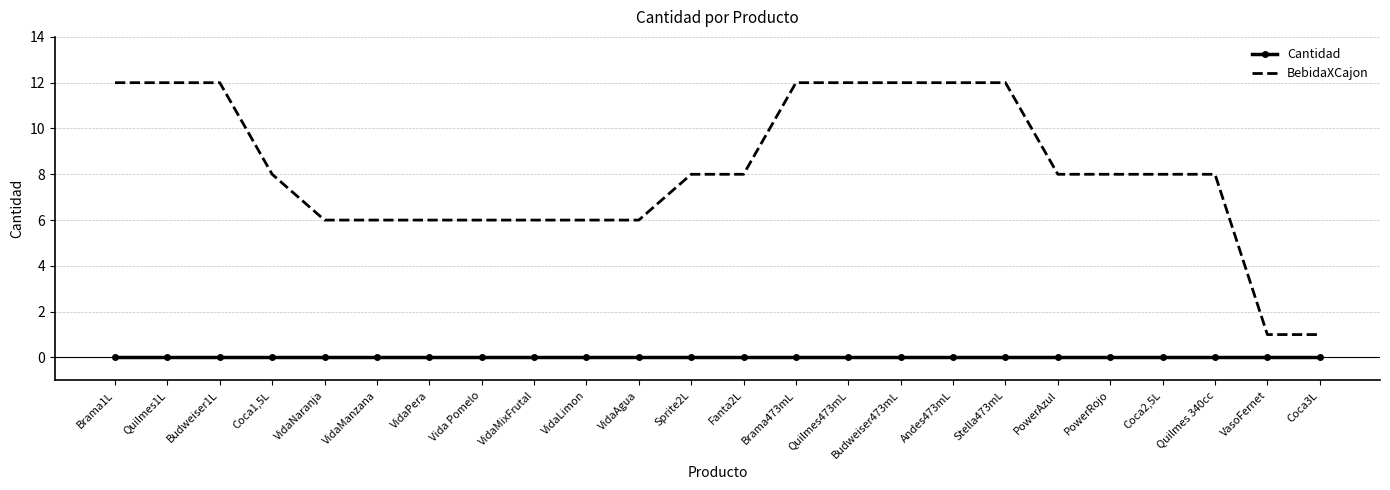

Reading left to right, transcribe all the data shown in this chart.

Cantidad: Brama1L=0	Quilmes1L=0	Budweiser1L=0	Coca1,5L=0	VidaNaranja=0	VidaManzana=0	VidaPera=0	Vida Pomelo=0	VidaMixFrutal=0	VidaLimon=0	VidaAgua=0	Sprite2L=0	Fanta2L=0	Brama473mL=0	Quilmes473mL=0	Budweiser473mL=0	Andes473mL=0	Stella473mL=0	PowerAzul=0	PowerRojo=0	Coca2,5L=0	Quilmes 340cc=0	VasoFernet=0	Coca3L=0
BebidaXCajon: Brama1L=12	Quilmes1L=12	Budweiser1L=12	Coca1,5L=8	VidaNaranja=6	VidaManzana=6	VidaPera=6	Vida Pomelo=6	VidaMixFrutal=6	VidaLimon=6	VidaAgua=6	Sprite2L=8	Fanta2L=8	Brama473mL=12	Quilmes473mL=12	Budweiser473mL=12	Andes473mL=12	Stella473mL=12	PowerAzul=8	PowerRojo=8	Coca2,5L=8	Quilmes 340cc=8	VasoFernet=1	Coca3L=1